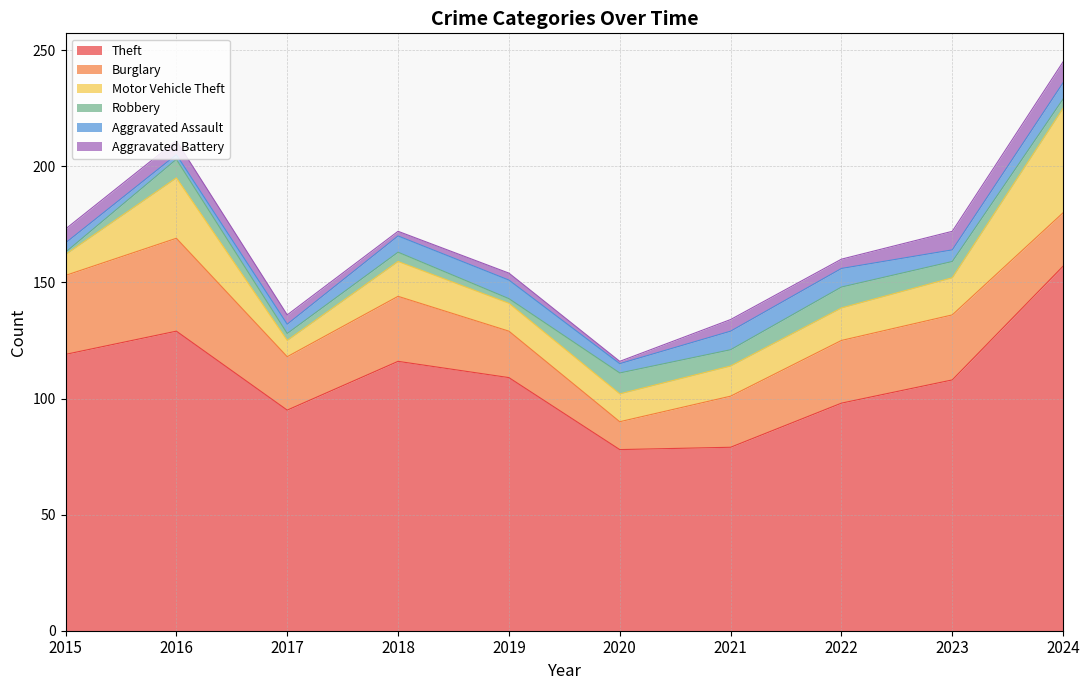

How many values in the Theft series are below 109?

5